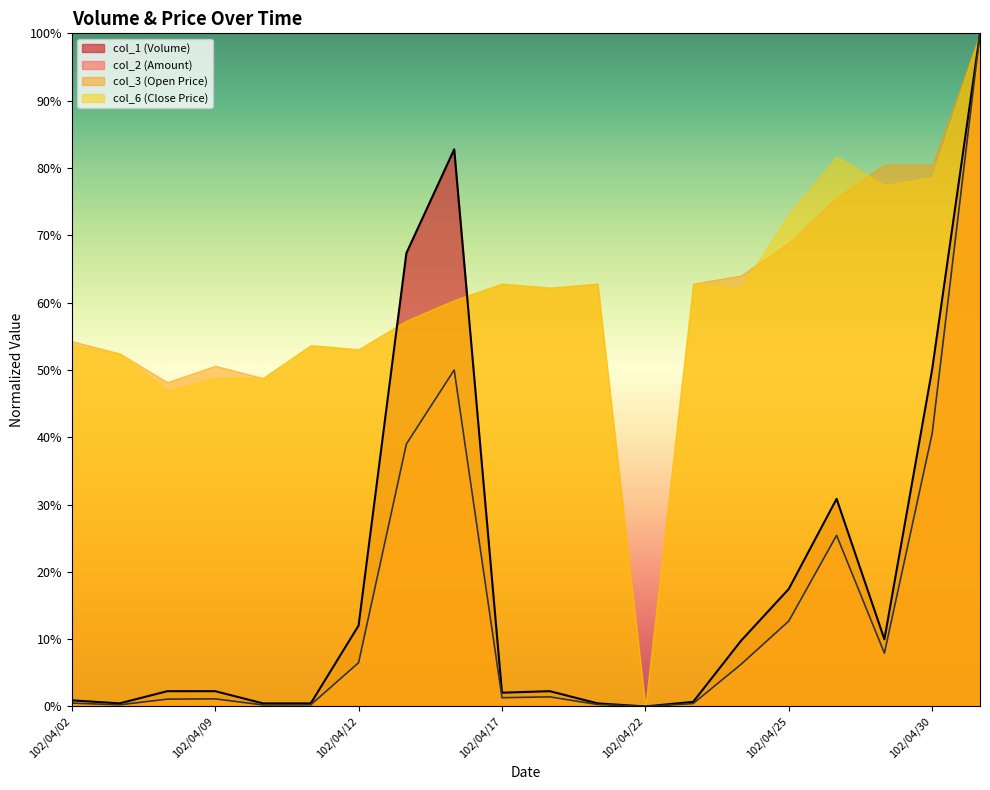

What is the sum of the col_1 values at 102/04/23 and 102/04/26?

0.3